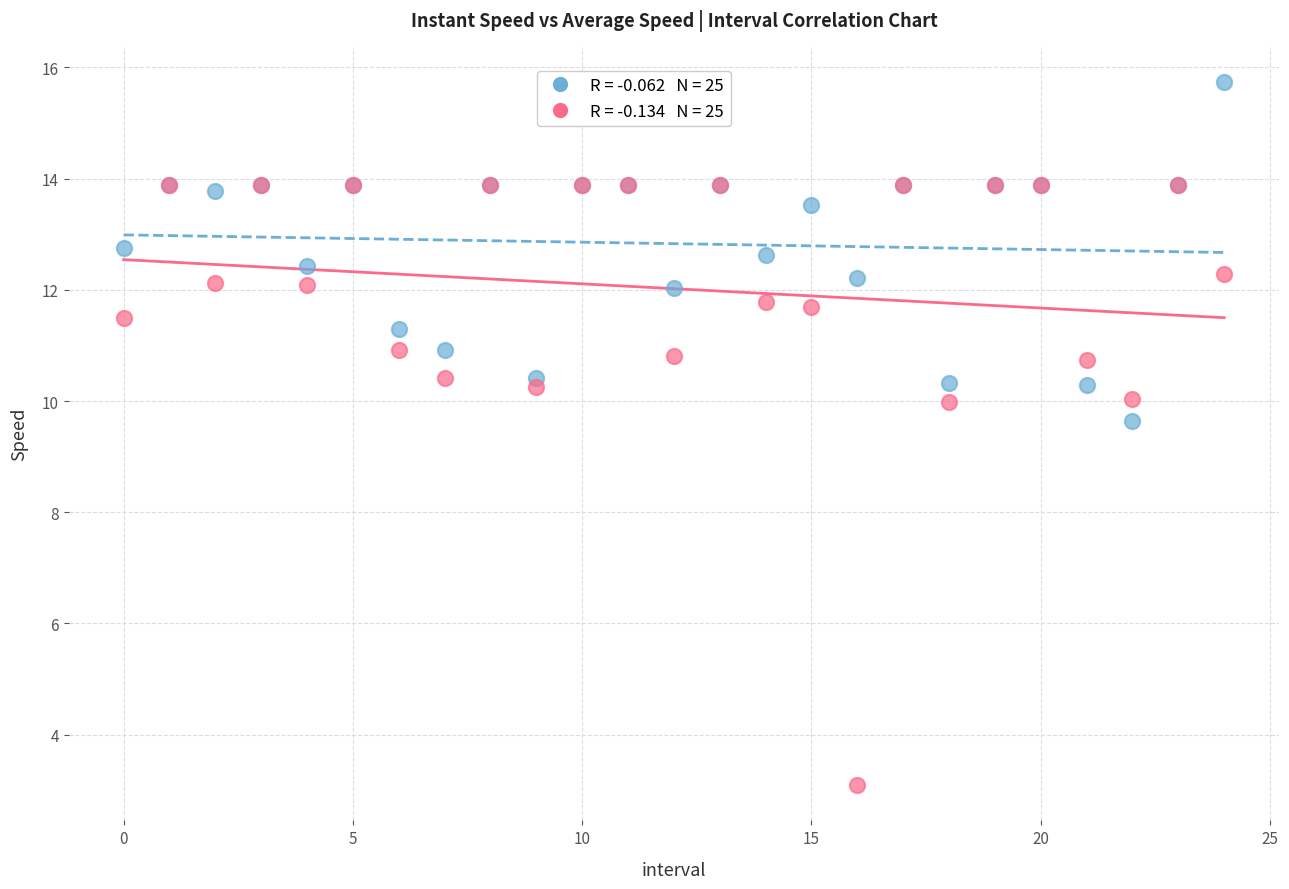

Across all series, what Y value is closest to 9?

9.6